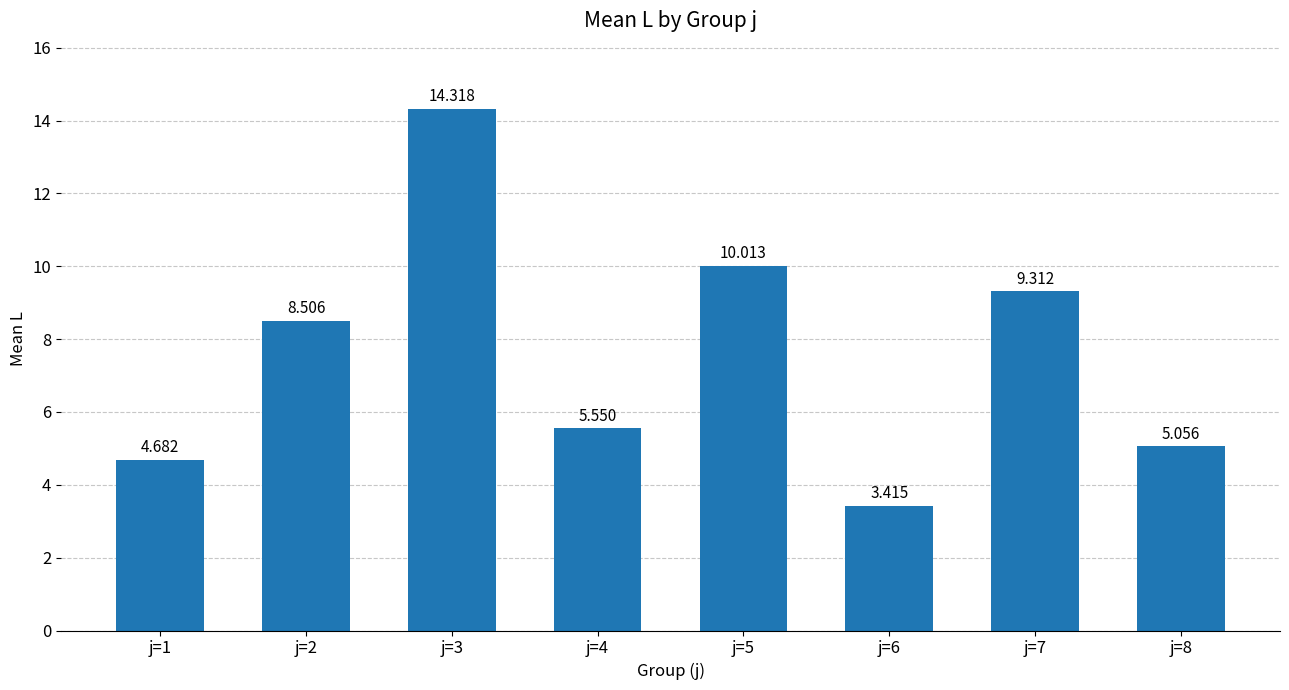

Approximately how many times larger is the value at j=6 compared to j=2?

0.4